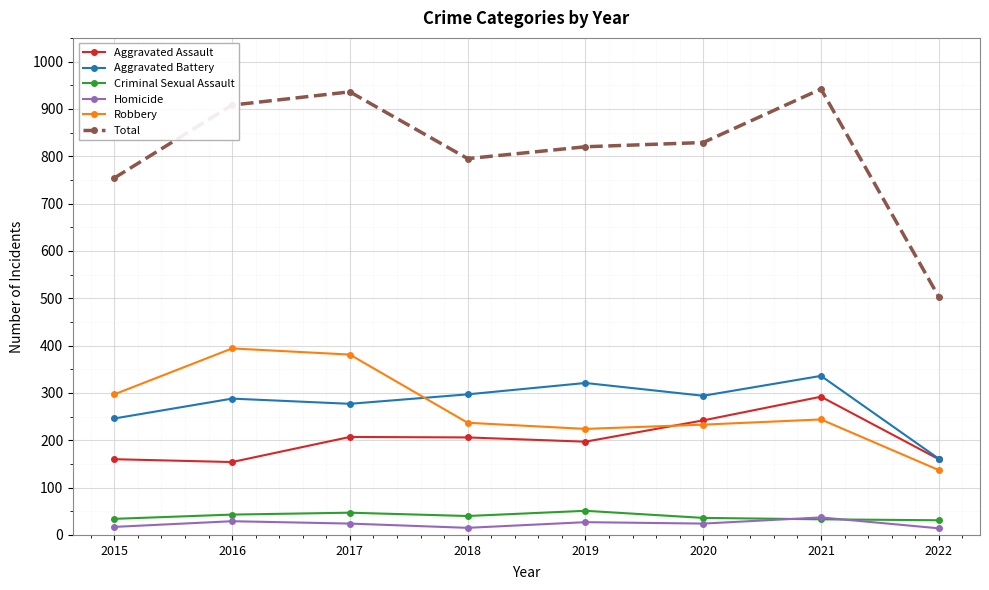

True or false: Robbery and Homicide cross at least once.

False